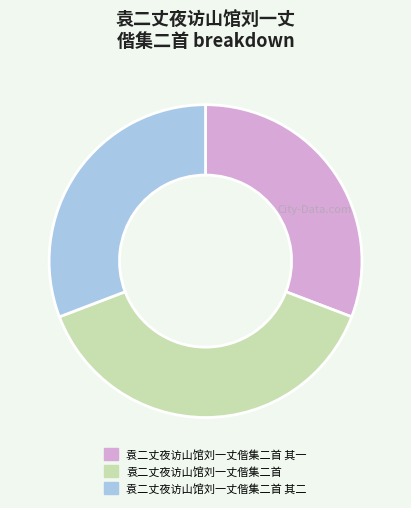

Is it true that 袁二丈夜访山馆刘一丈偕集二首 其一 is 17% of the pie?

False